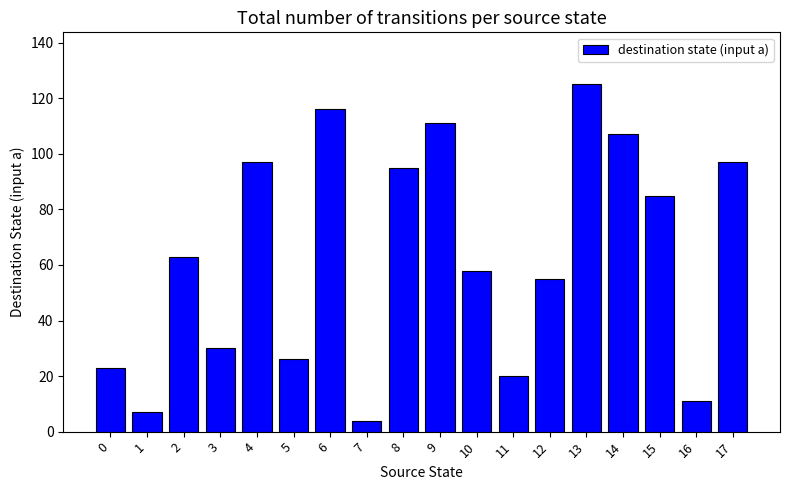

What is the value of the 6th bar from the left?

26